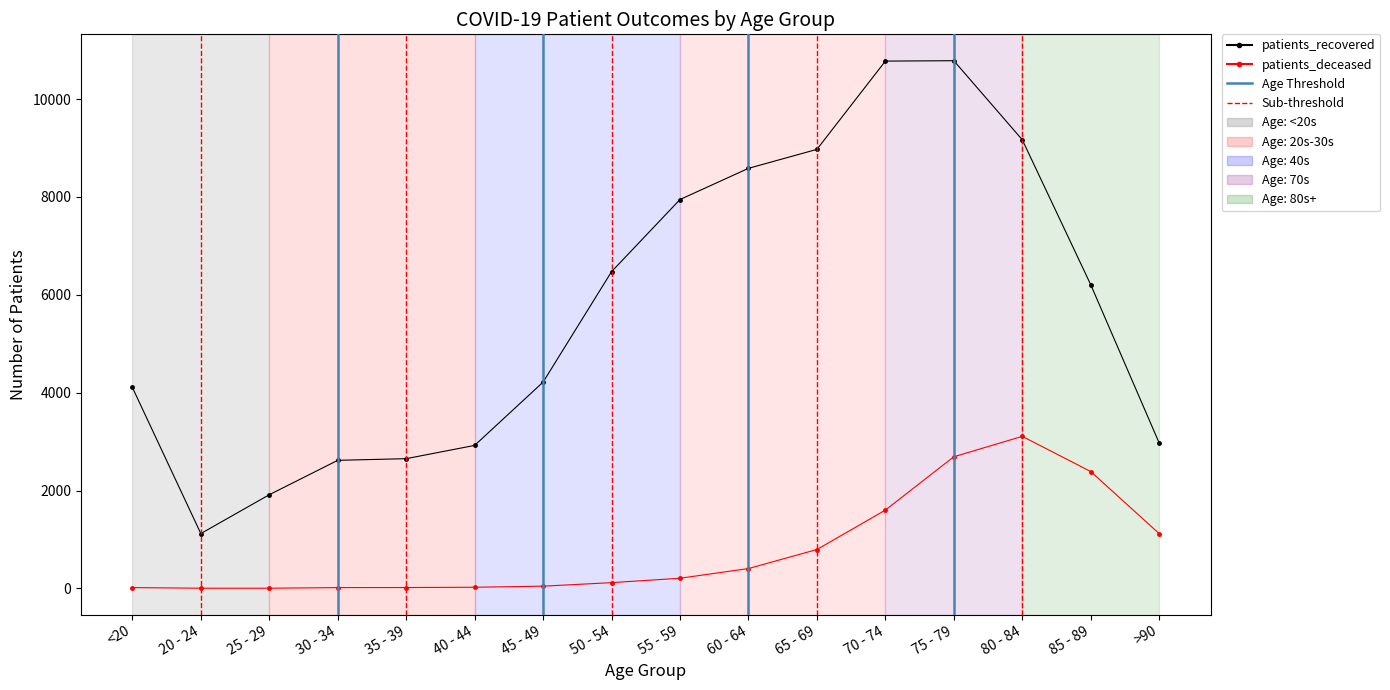

What position from the left is 20 - 24?

2